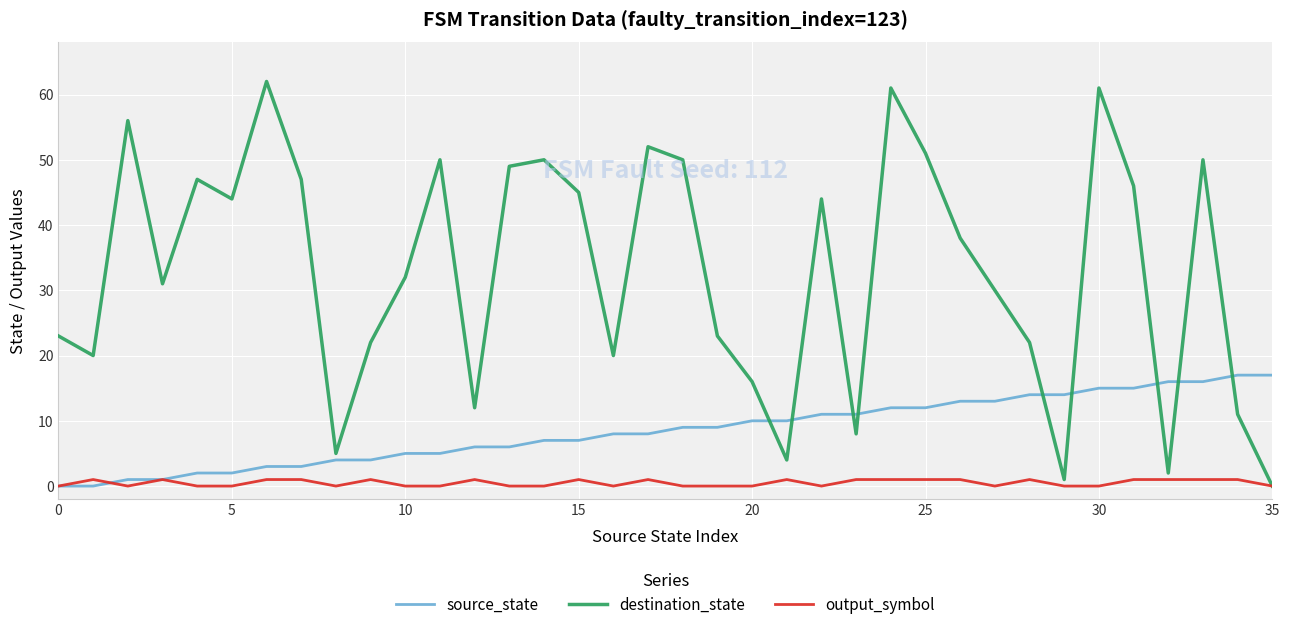

Which series has the widest spread of values?

destination_state